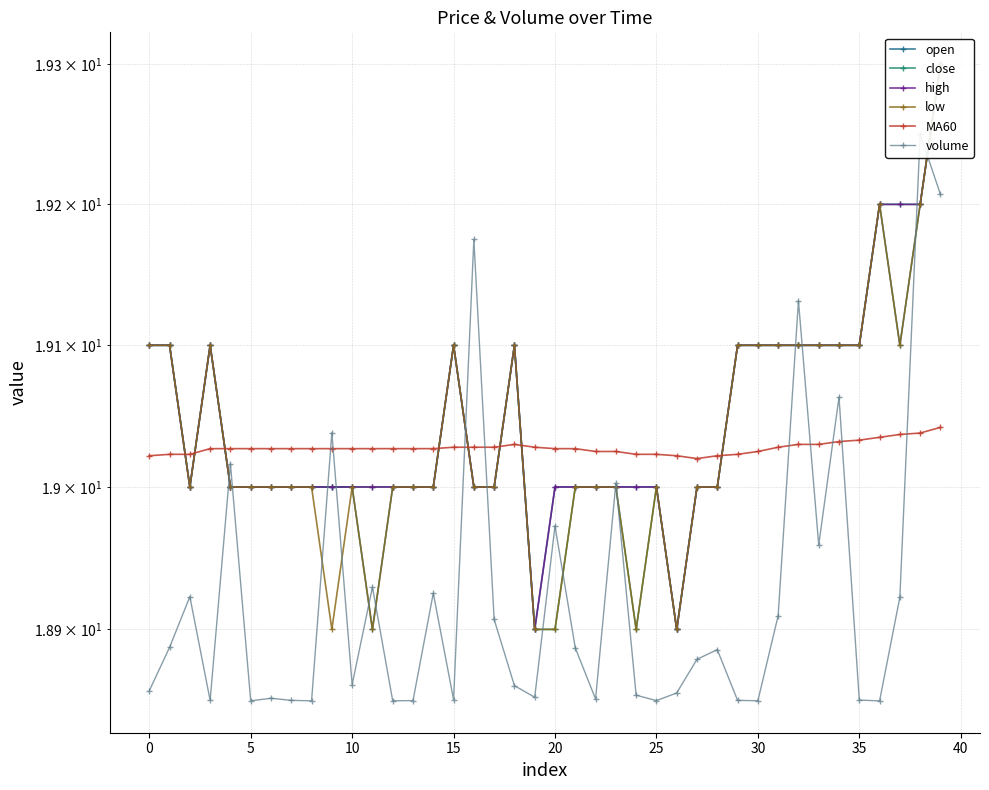

The MA60 series shows 32.1 at 17. True or false?

False